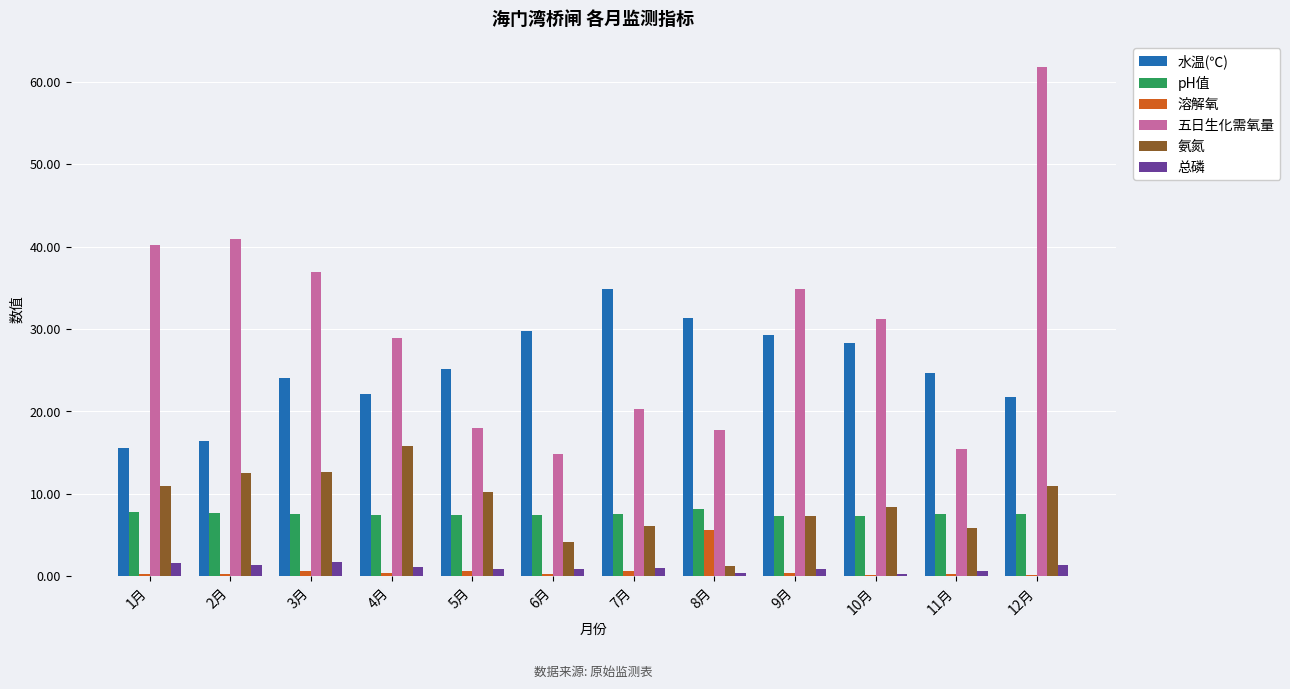

Is the value of pH值 at 12月 greater than the value of 水温(℃) at 2月?

No